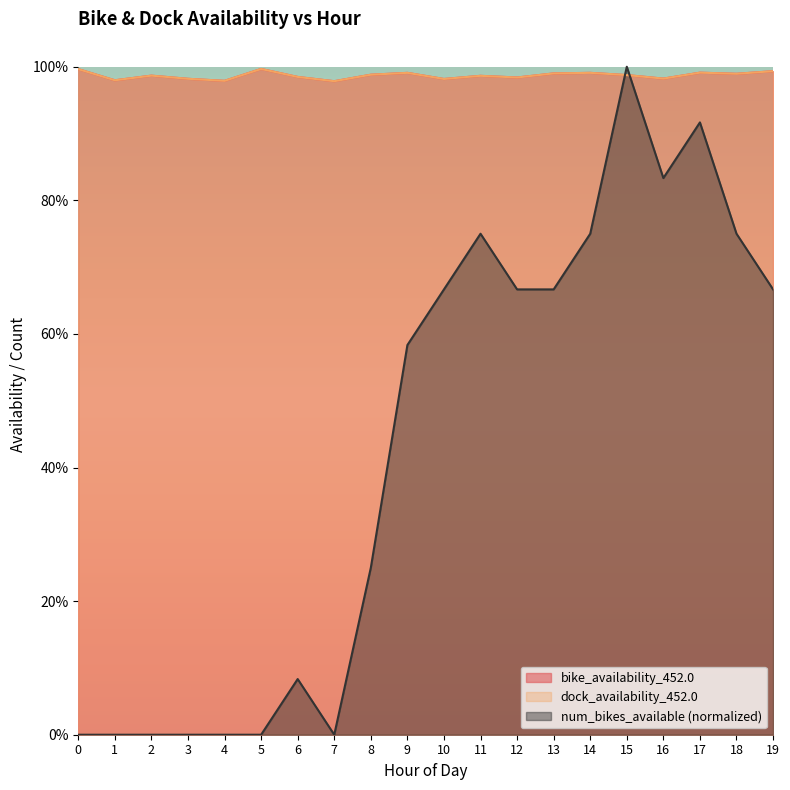

What is the value of the dock_availability_452.0 point at the 20th from the left?

1.0